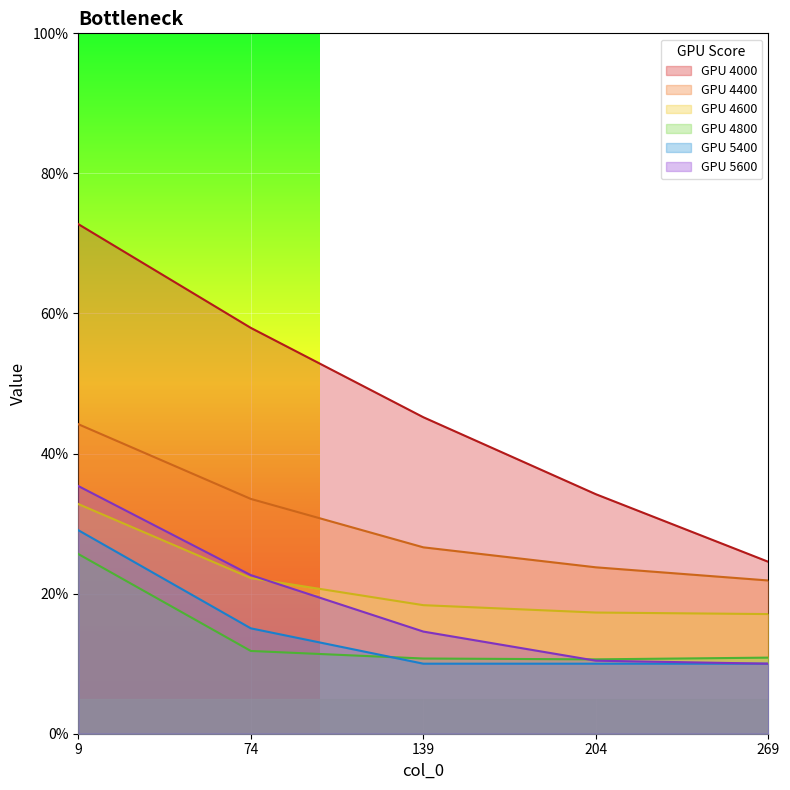

Which category has the highest value in the 5400 series?

9